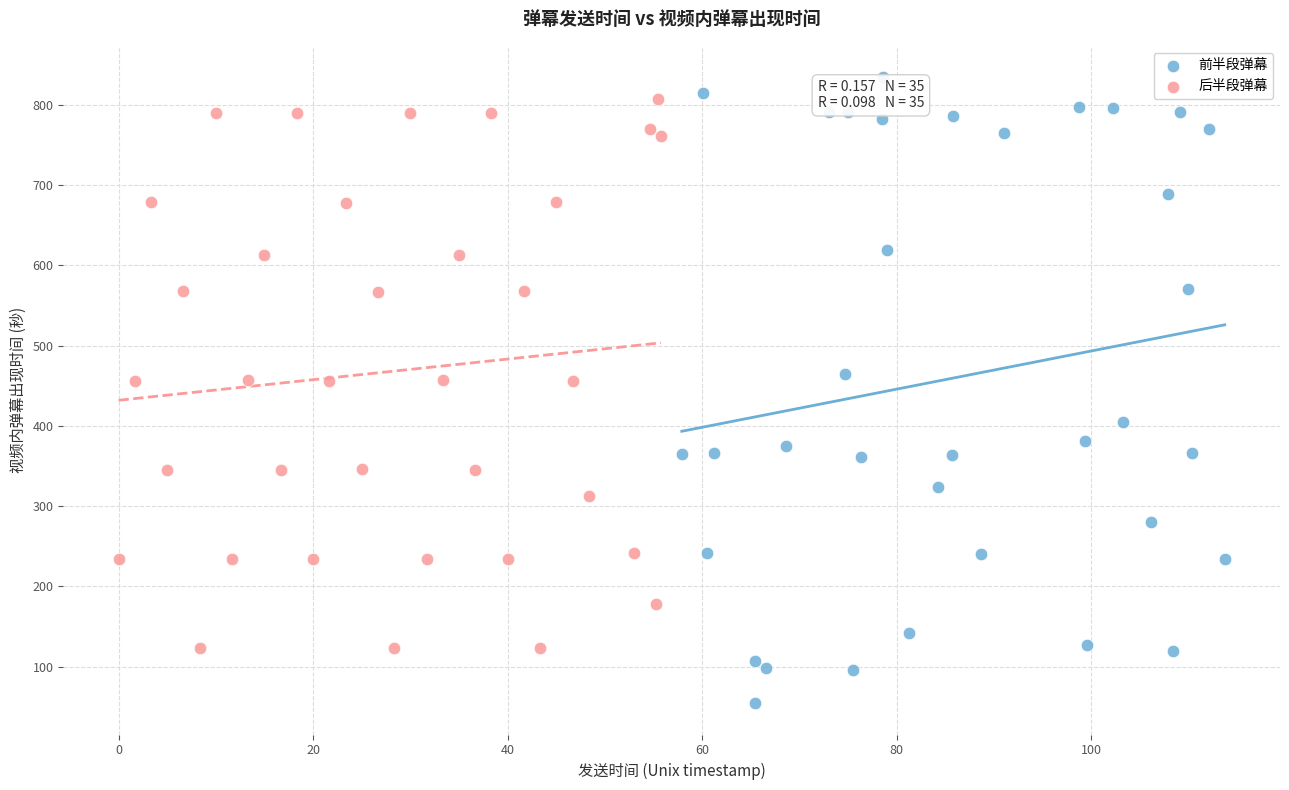

Which series reaches the minimum Y coordinate?

前半段弹幕